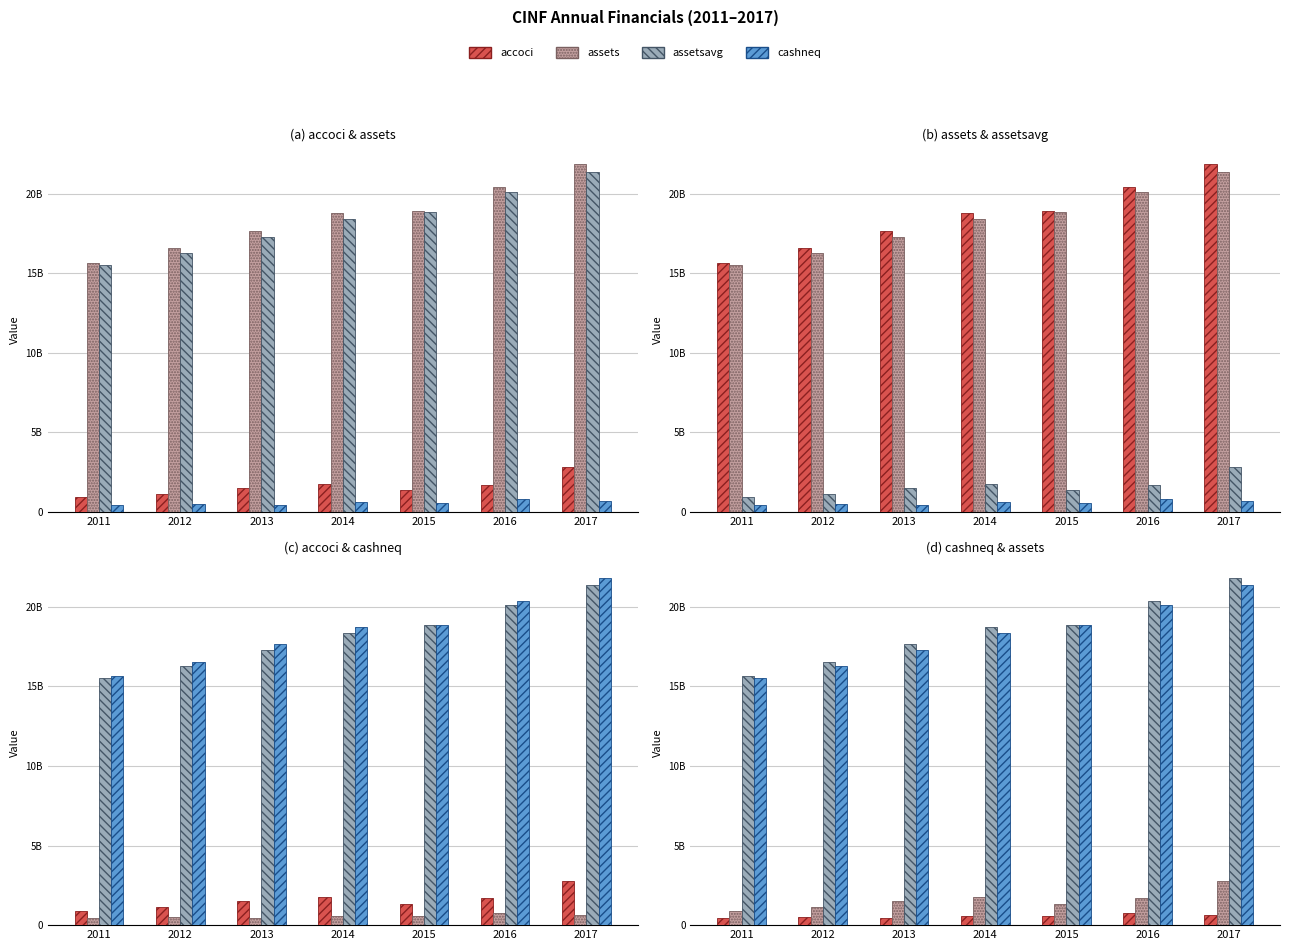

What is the sum of all accoci values?

11103000000